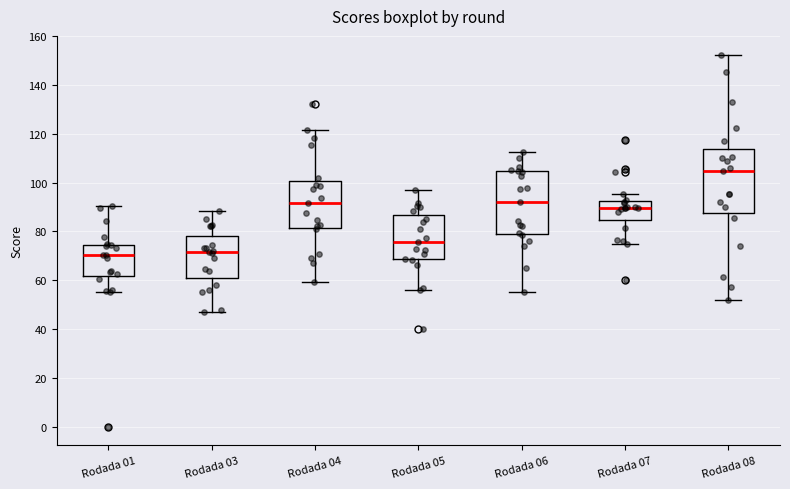

Reading left to right, transcribe this box plot: for each box, give where its median line is, the range the box spans, and where its two whiskers end, as read against the y-axis. The values are not printed on the chart, so give them approximately, as read against the axis.

Rodada 01: median 70, box 62 to 74, whiskers 56 to 90
Rodada 03: median 72, box 62 to 78, whiskers 46 to 88
Rodada 04: median 92, box 82 to 100, whiskers 60 to 122
Rodada 05: median 76, box 68 to 86, whiskers 56 to 96
Rodada 06: median 92, box 78 to 104, whiskers 56 to 112
Rodada 07: median 90, box 84 to 92, whiskers 74 to 96
Rodada 08: median 104, box 88 to 114, whiskers 52 to 152